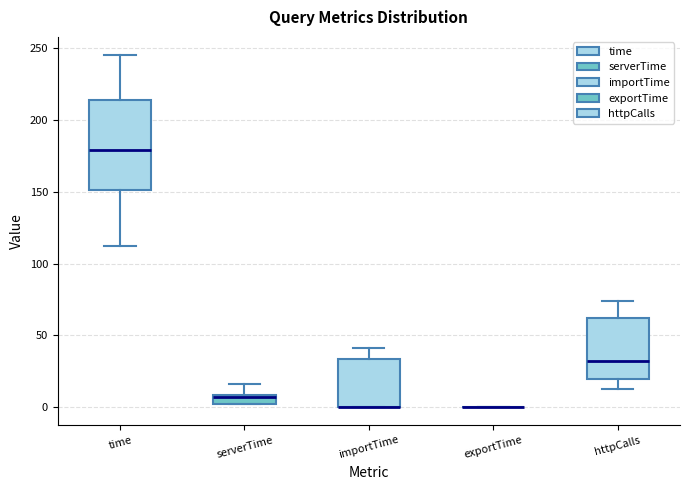

Where is the upper edge of the box for time on the y-axis? The values are not printed on the chart, so give them approximately, as read against the axis.

215